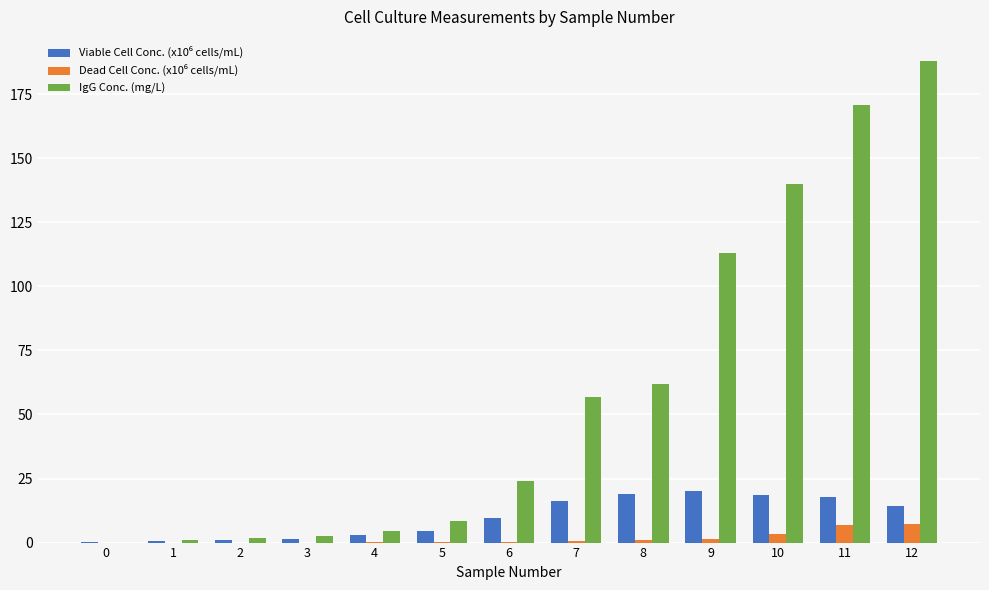

Which series has the largest total across all categories?

IgG Conc. (mg/L)